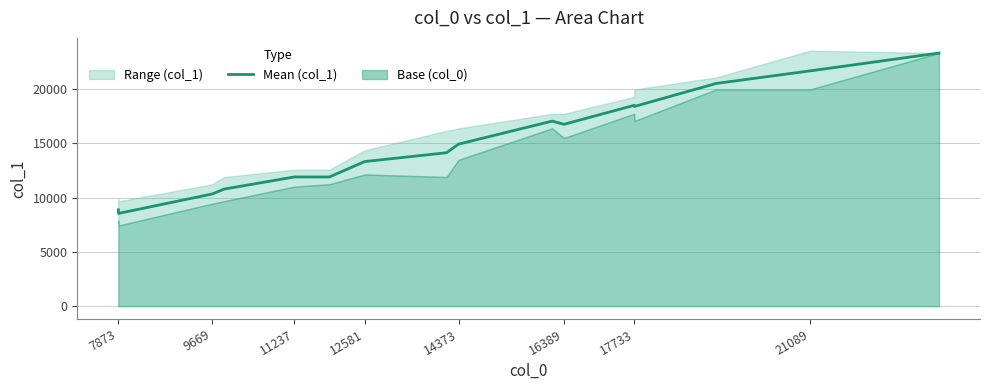

What is the minimum value for Mean (col_1)?

8552.3